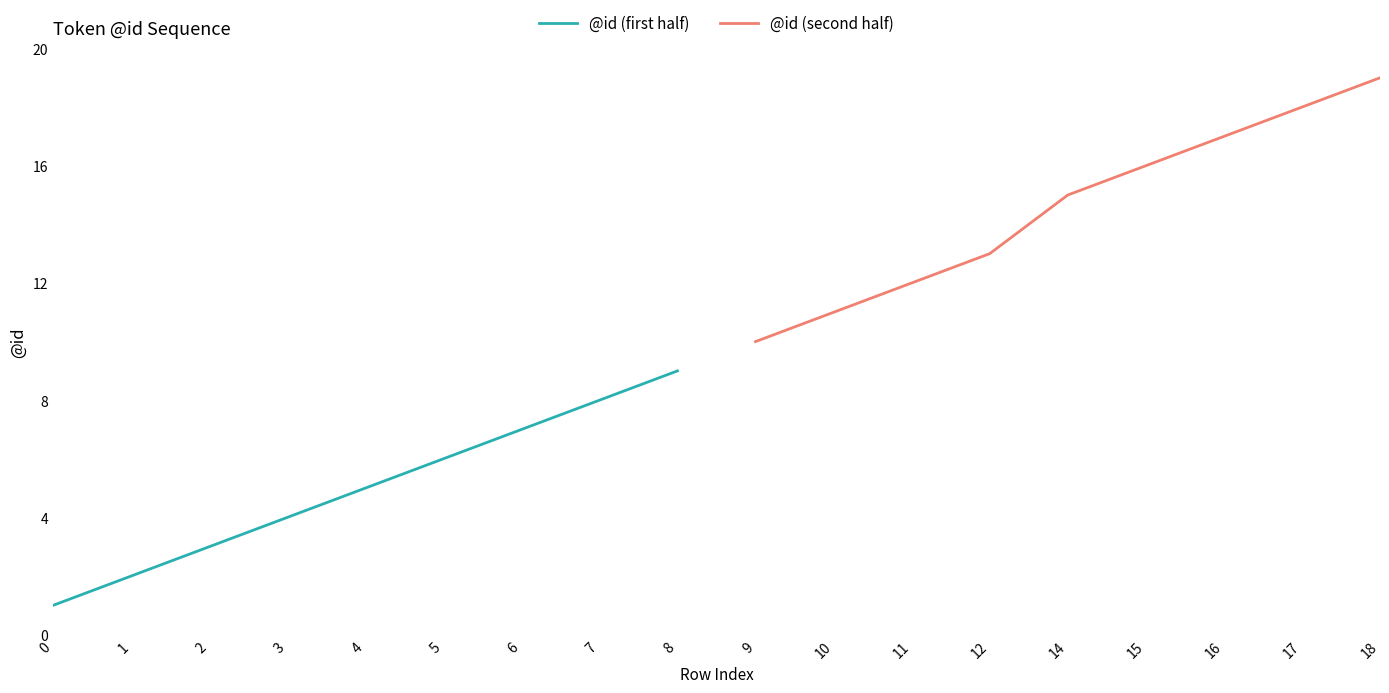

List the labels in order of @id (first half) value, smallest first.

0, 1, 2, 3, 4, 5, 6, 7, 8